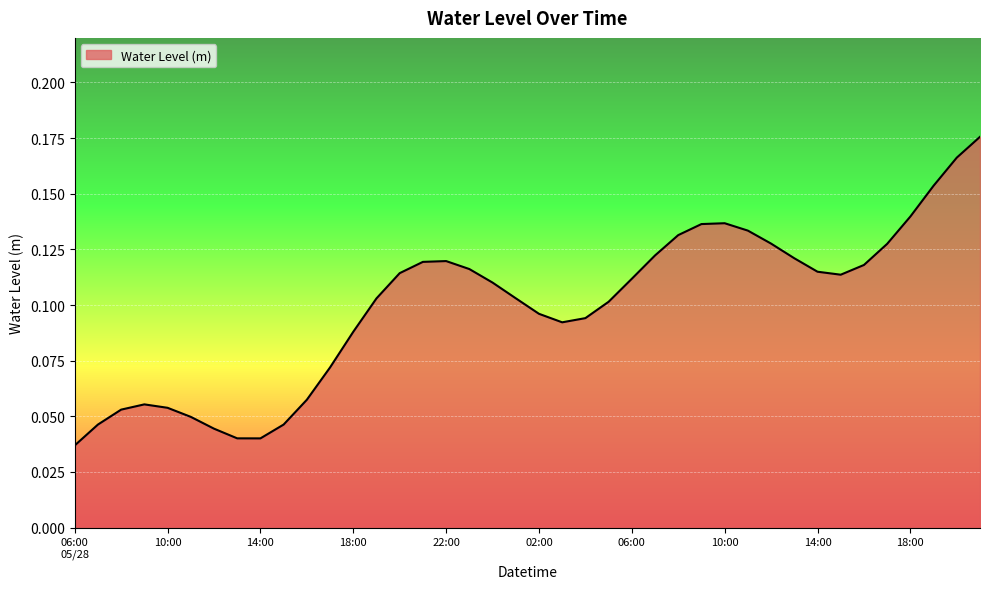

How many lines are shown in the chart?

1